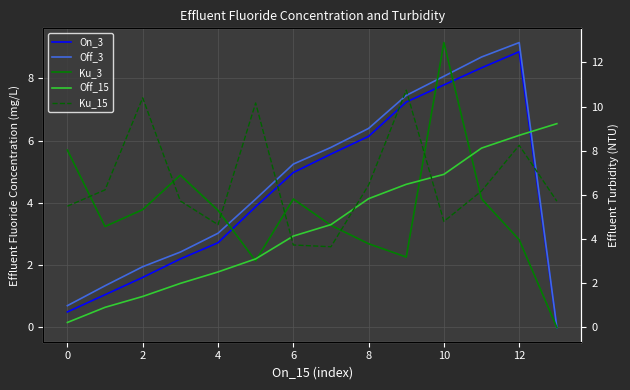

Does the chart display data point markers on the line(s)?

No